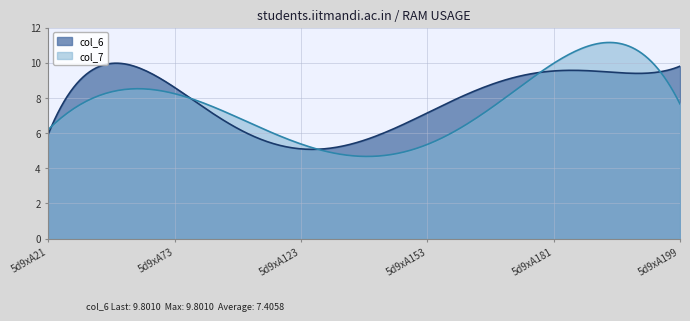

Which series has the widest spread of values?

col_7